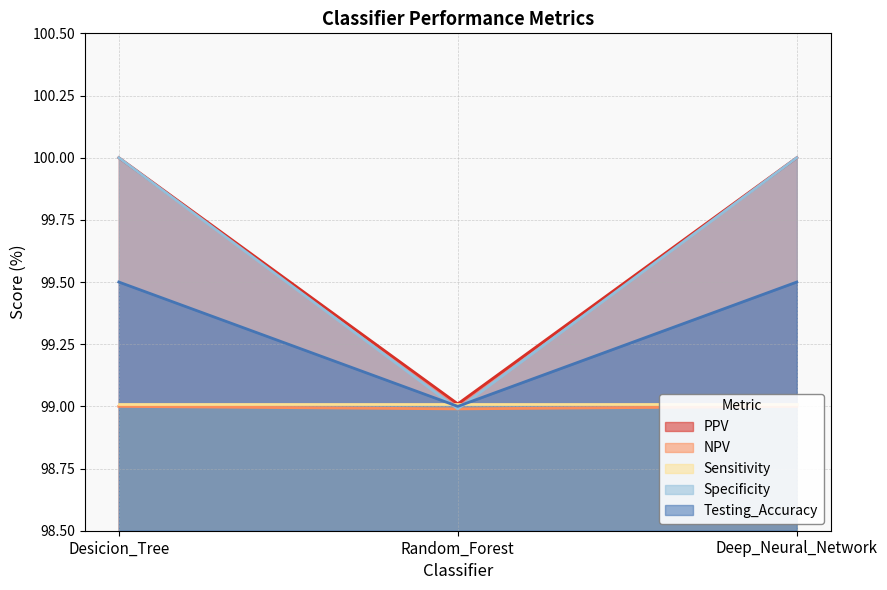

What is the spread (max minus min) of values at Deep_Neural_Network?

1.0